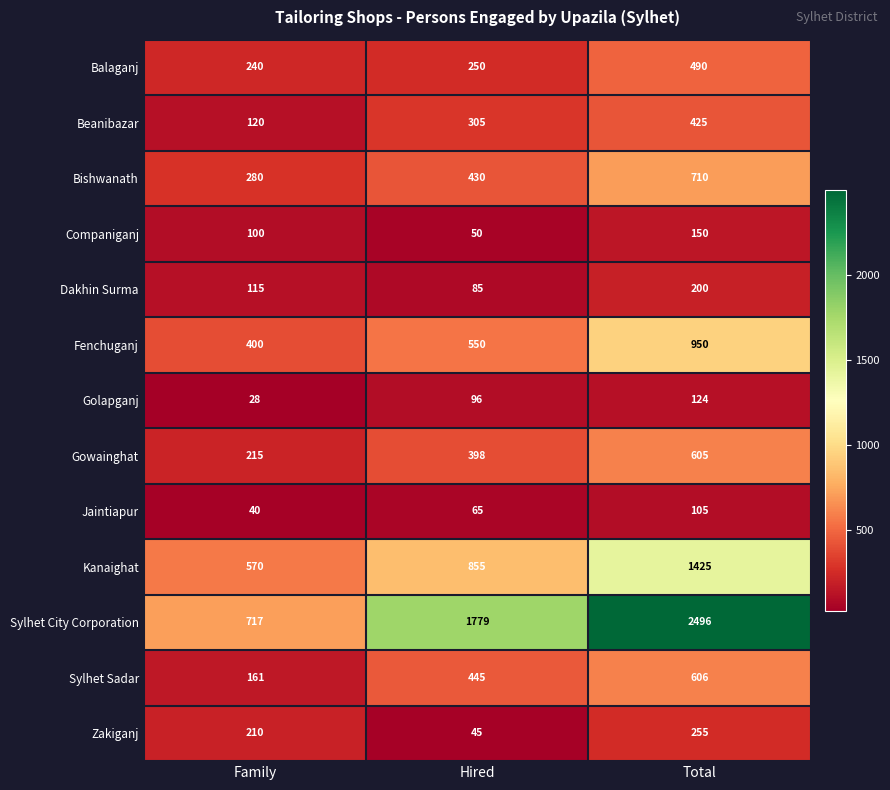

How many series are shown in this chart?

13